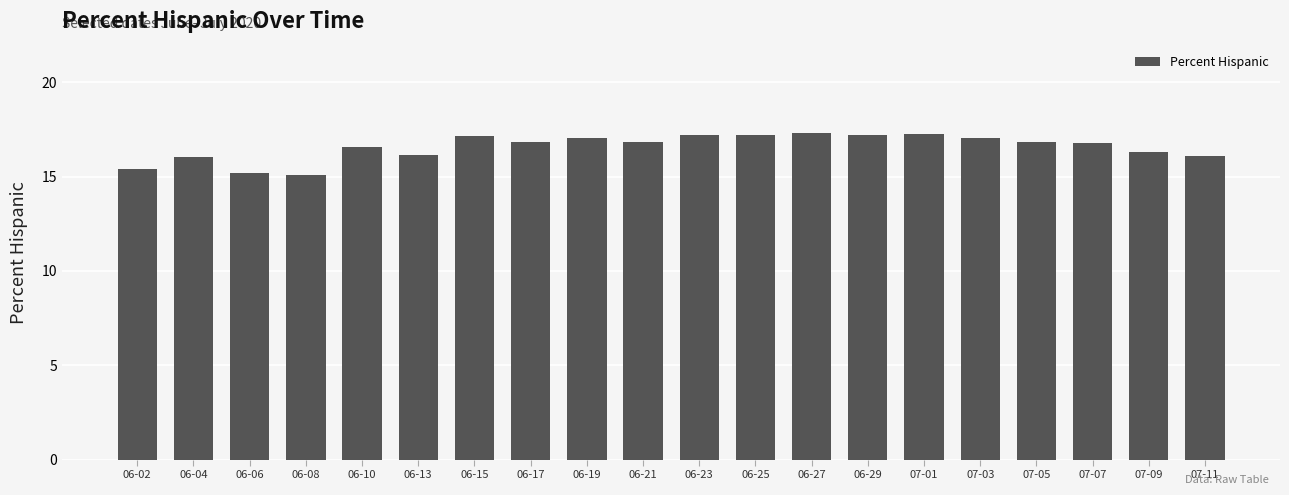

What is the difference between the values at 06-02 and 06-23?

1.8